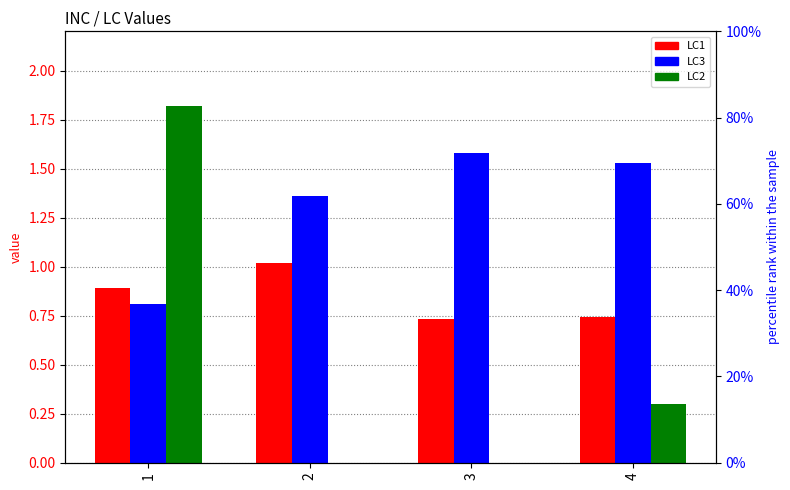

How many series are shown in this chart?

3